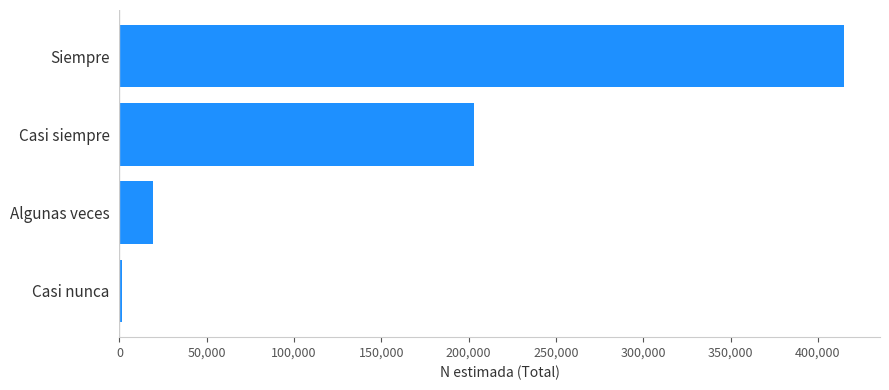

Is it true that the value at Algunas veces is 19483?

True